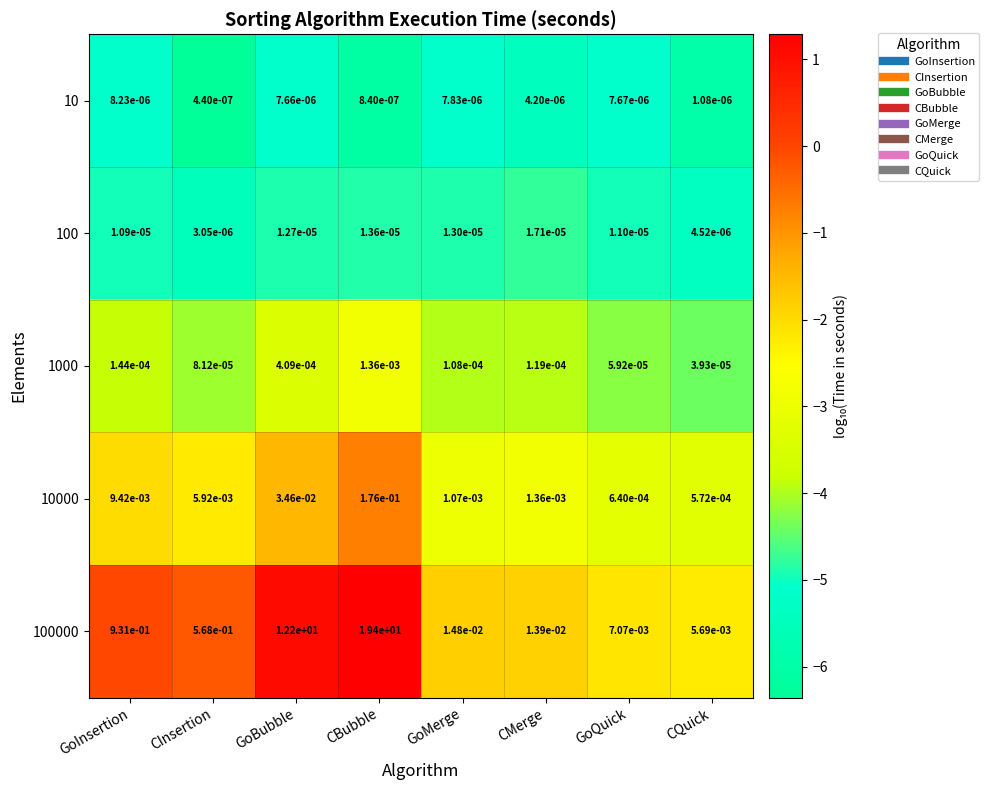

Which series has the largest total across all categories?

100000